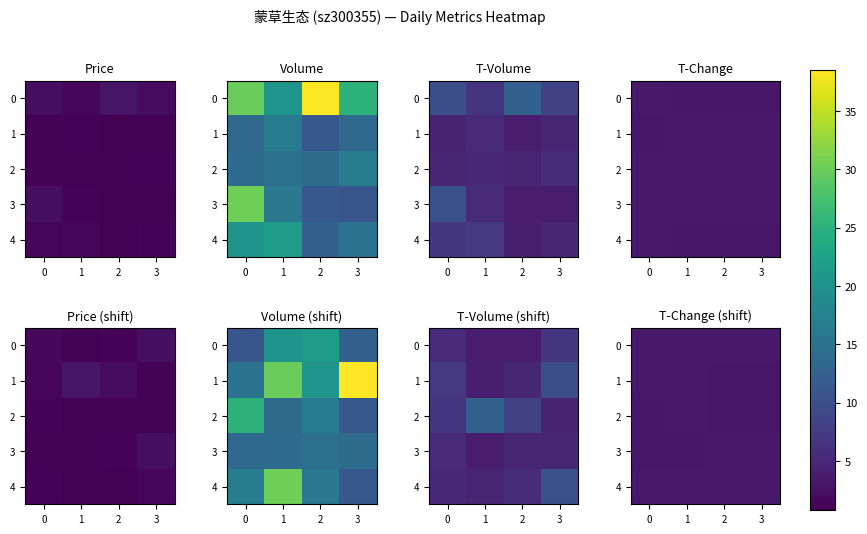

At how many categories does at least one series exceed 3?

4